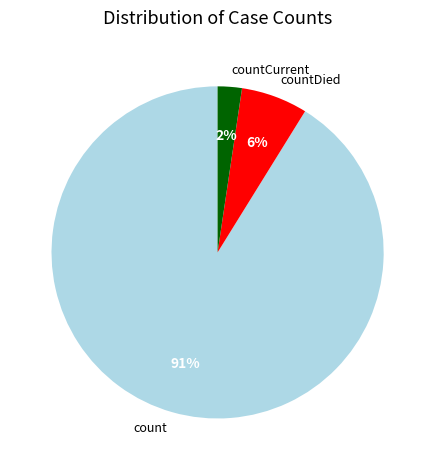

Which category has the biggest portion of the pie?

count